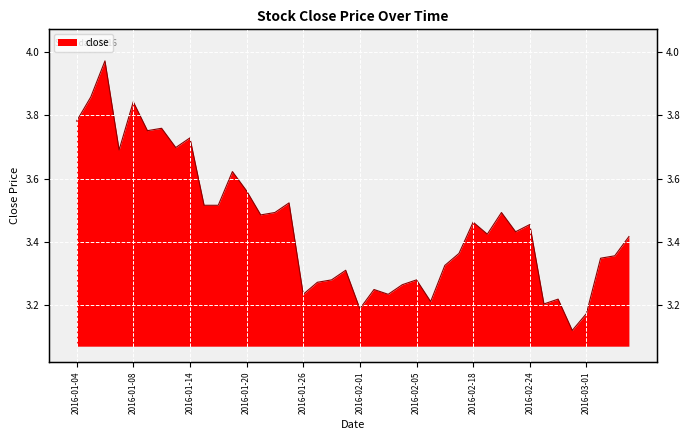

The chart shows a value of 5.8 at 2016-02-19. True or false?

False